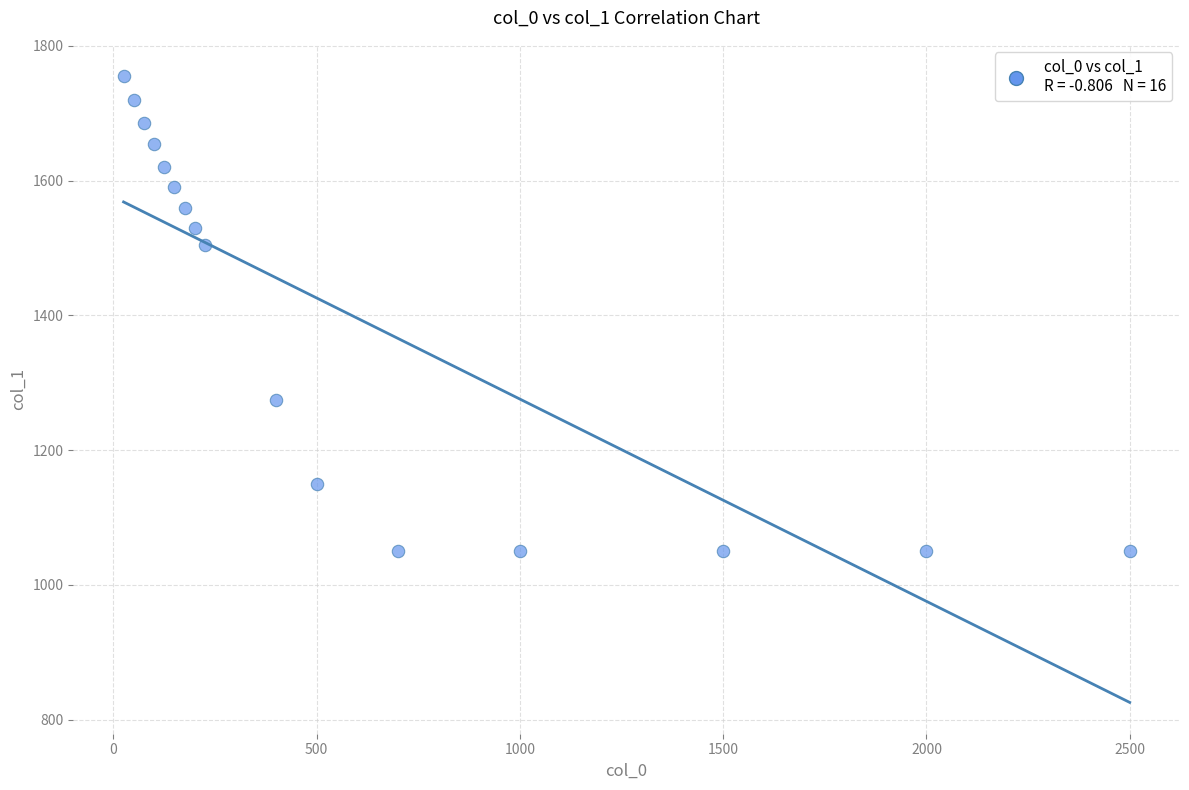

What is the range of X values (max minus min)?

2475